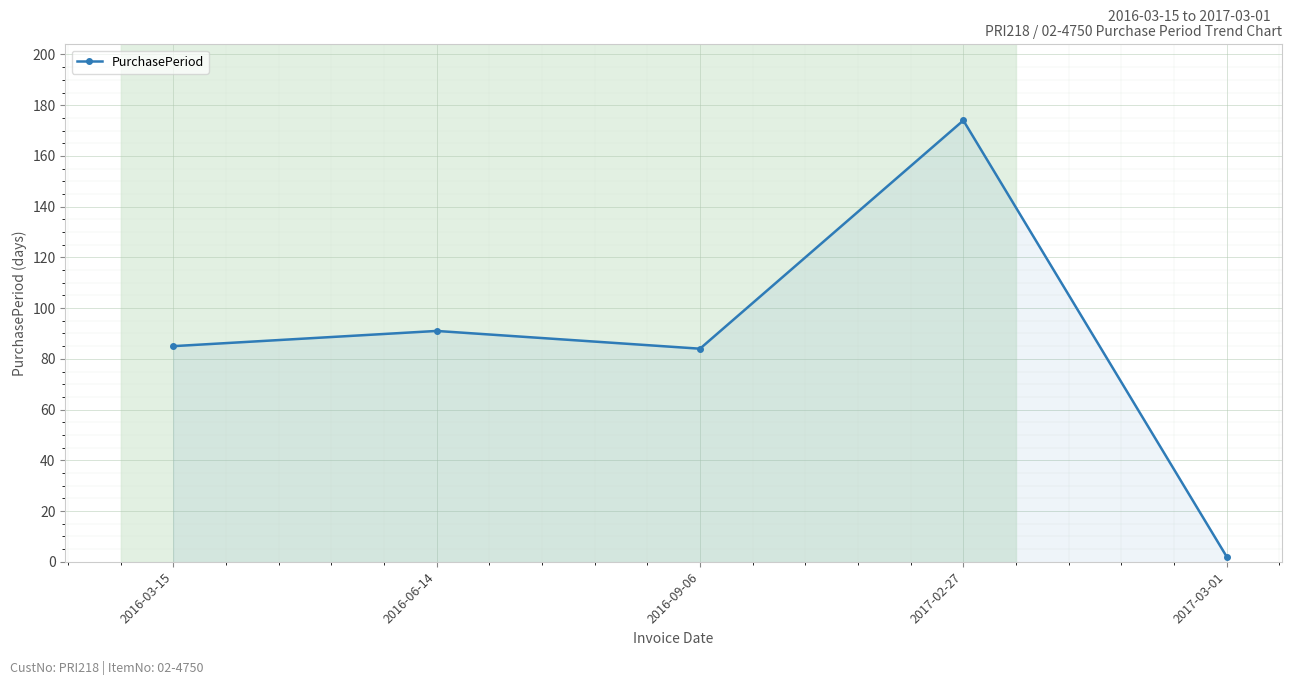

What value does the data have at 2016-06-14, to the nearest 10?

90